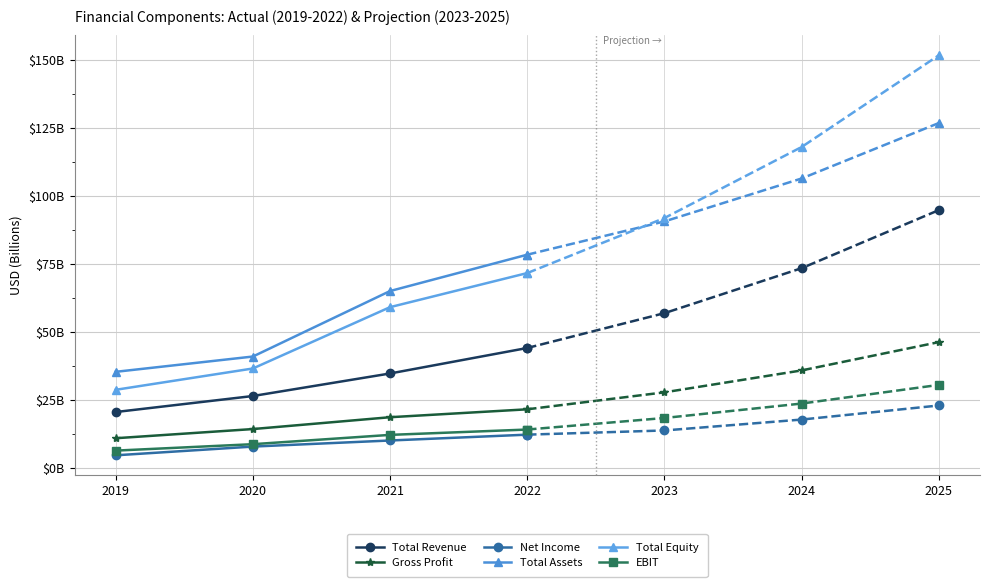

Between 2019 and 2021, which series saw the biggest shift?

Total Equity